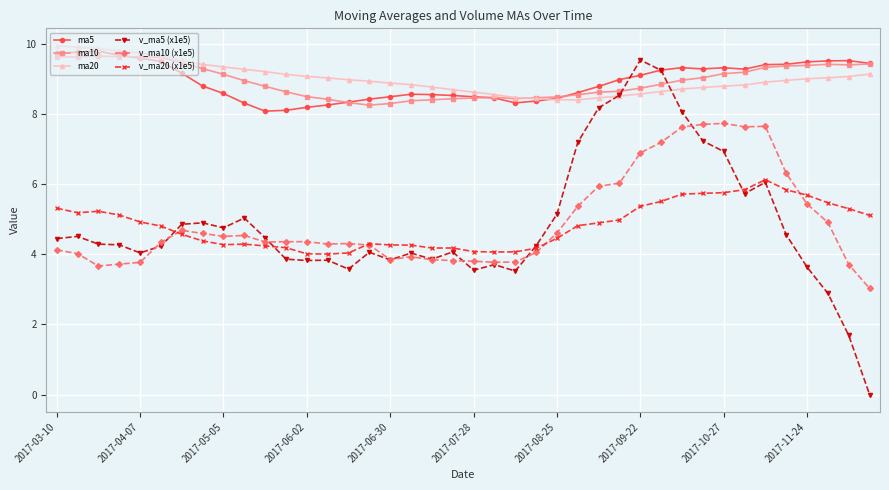

At how many categories does at least one series exceed 2?

40